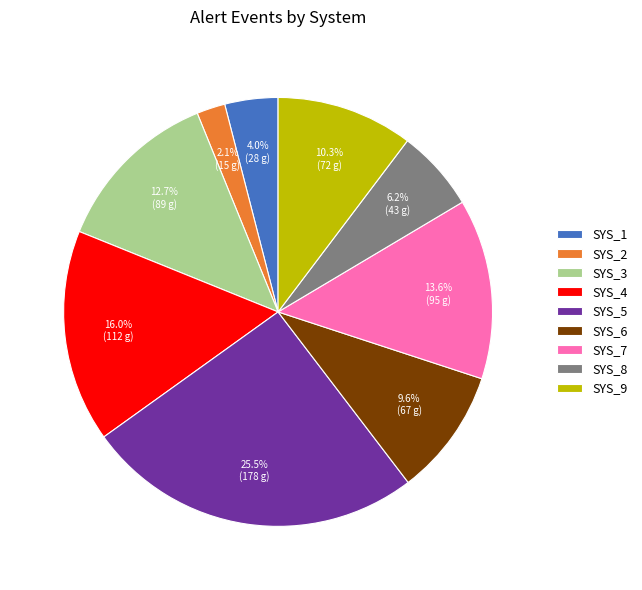

To the nearest percent, what is the difference between the largest and smallest slice percentages?

23%